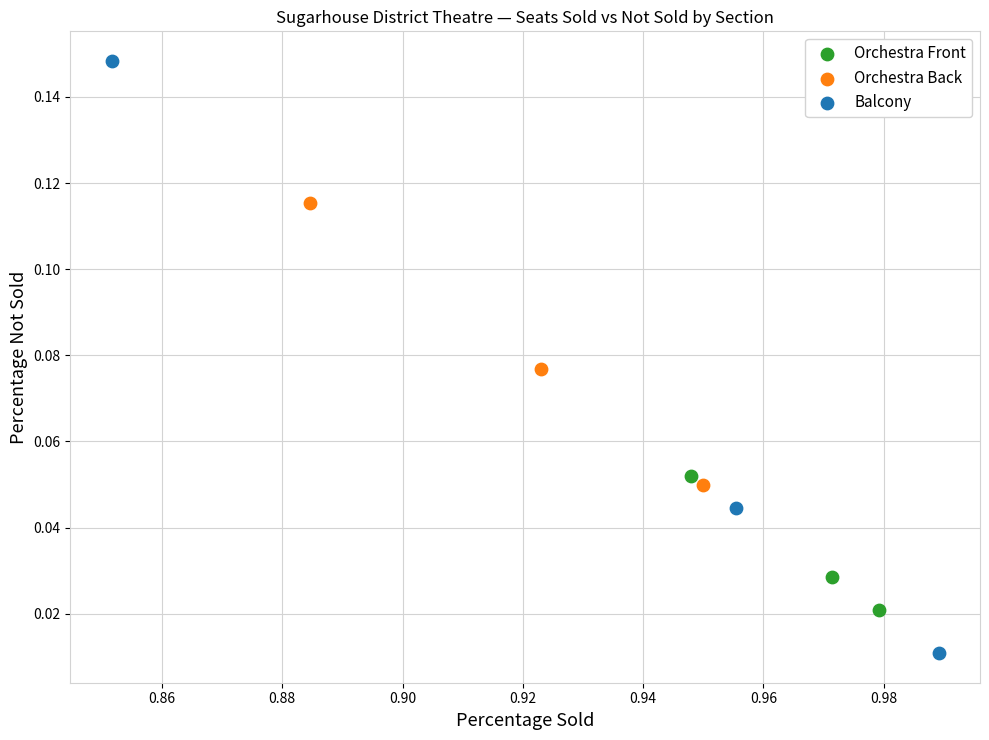

Which series has the widest spread of Y values?

Balcony